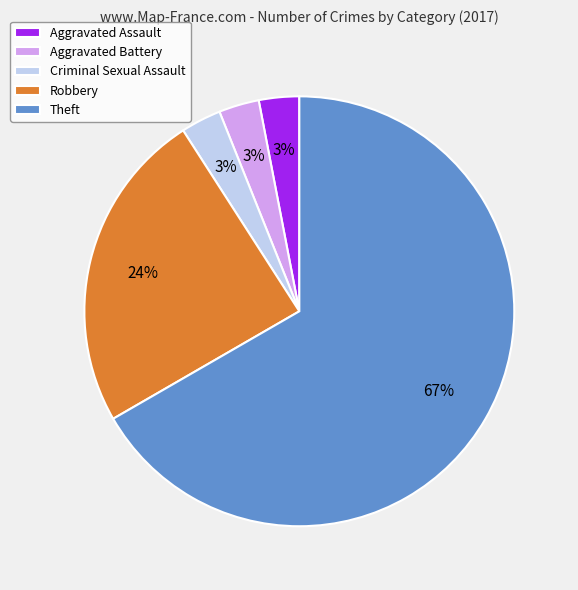

To the nearest percent, what portion does Aggravated Assault represent?

3%